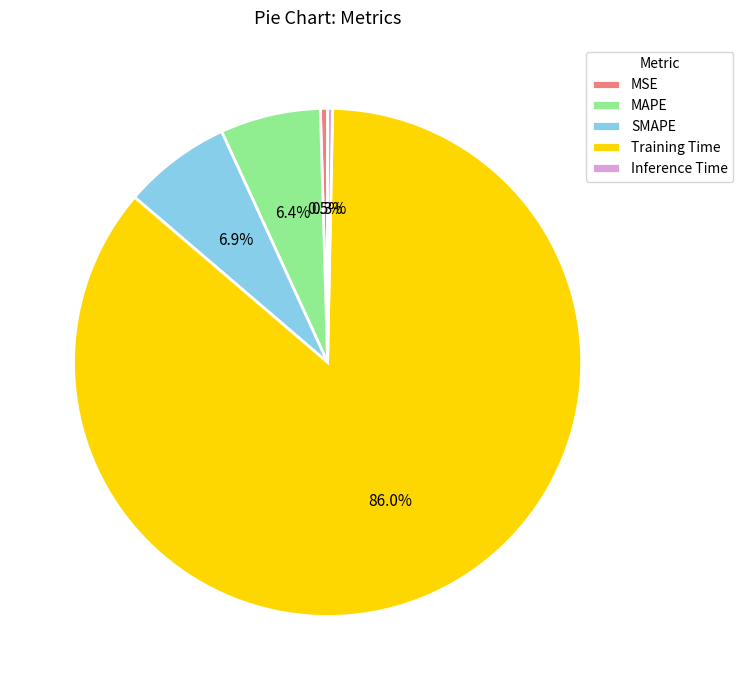

What portion of the pie excludes MSE?

99.5%